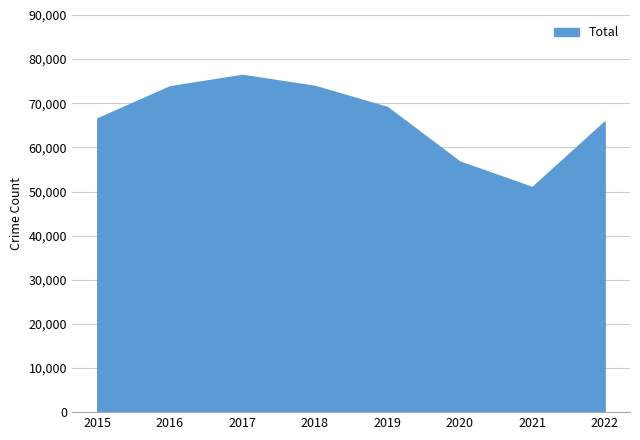

Which category has the highest value across all series?

2017